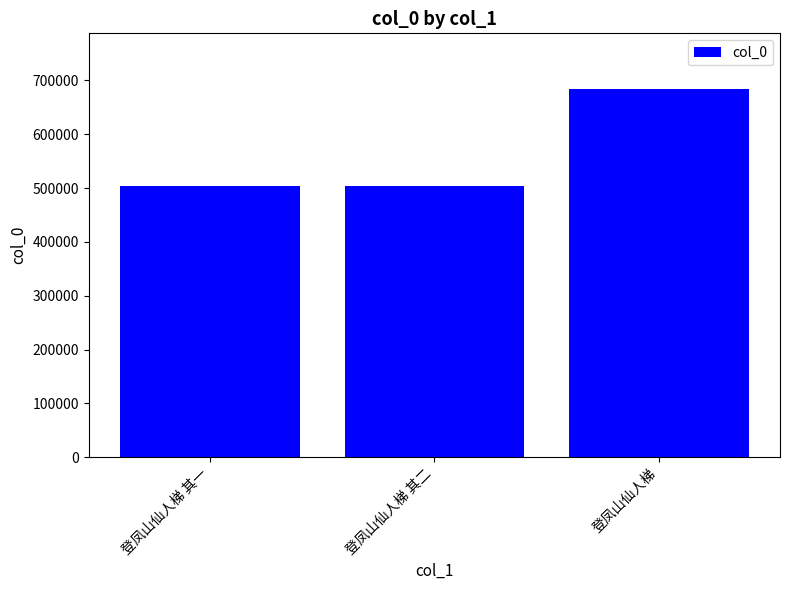

What is the minimum value shown in the chart?

503410